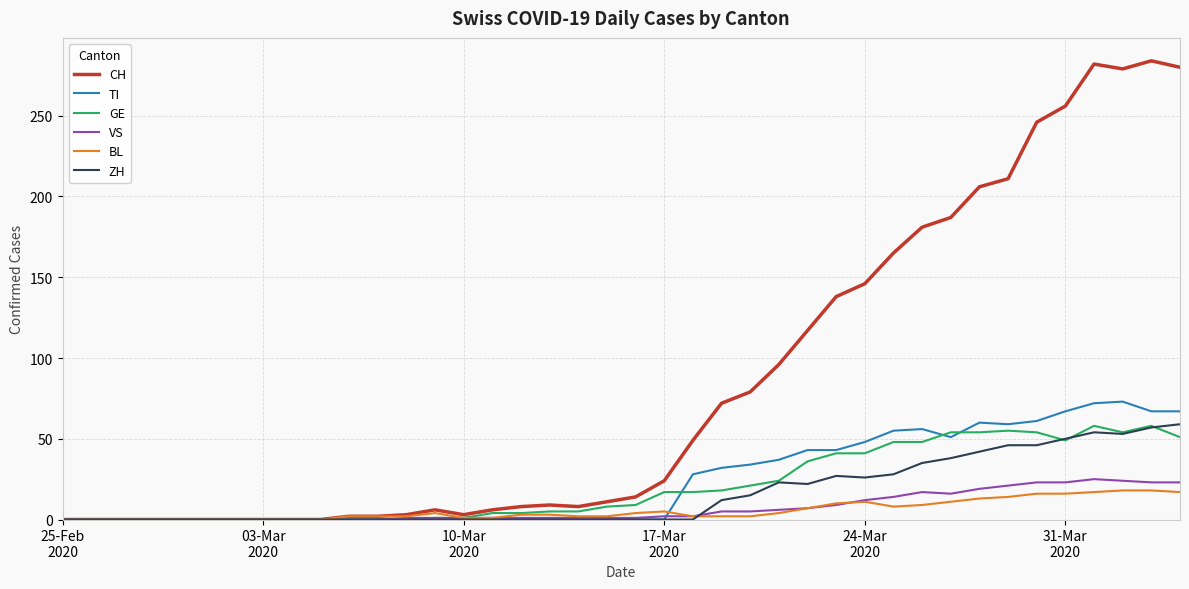

What is the maximum value shown in the chart?

284